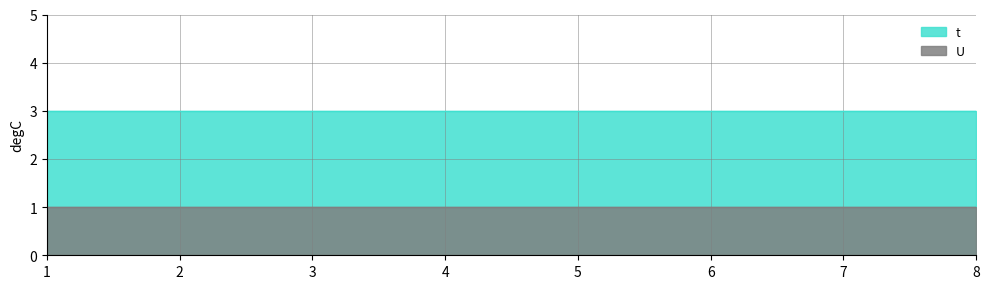

The value of t at 1 is 3. True or false?

True